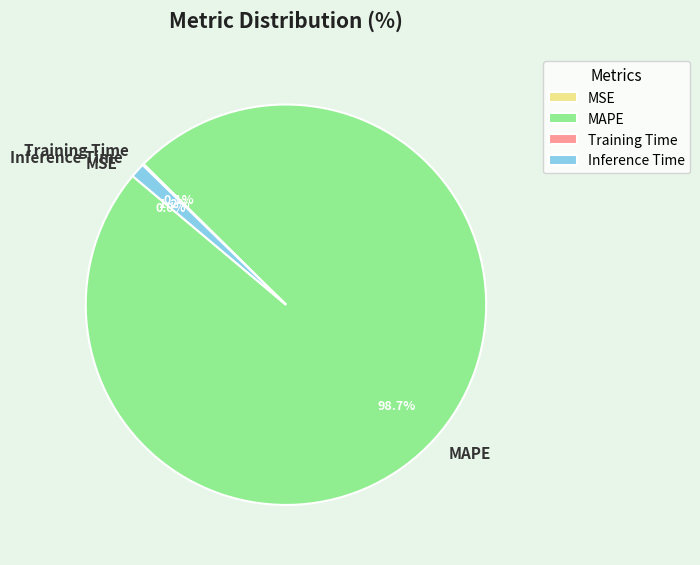

Which category accounts for the majority?

MAPE